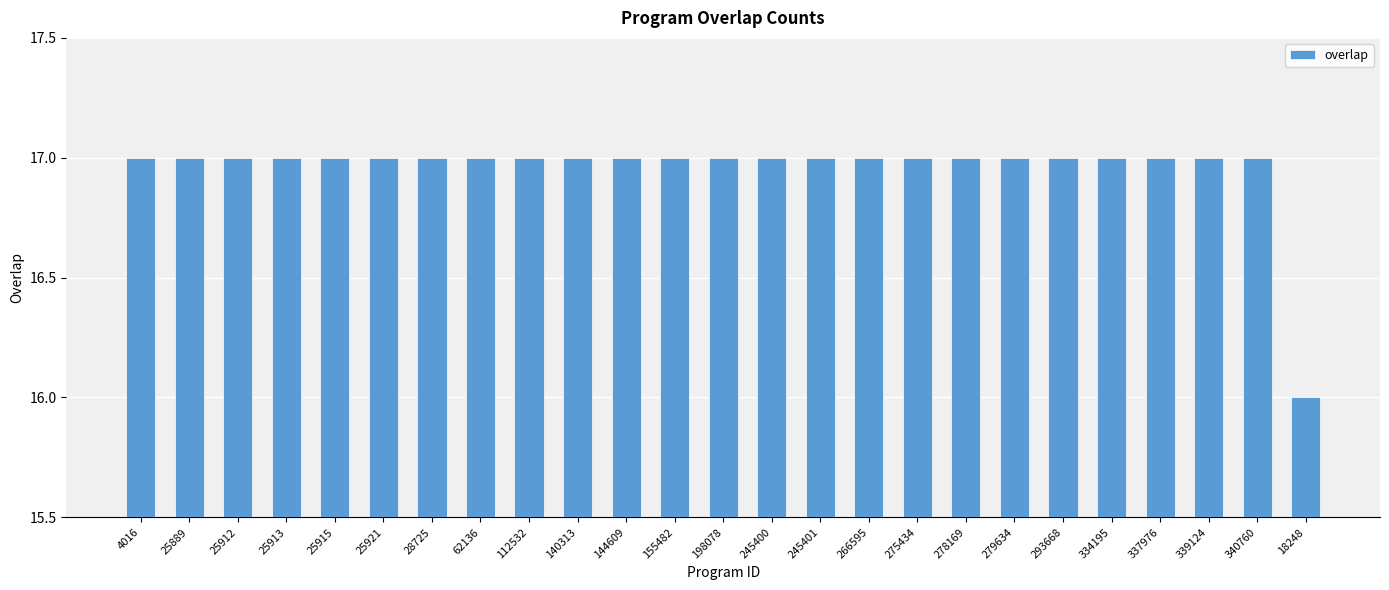

Approximately how many times larger is the value at 144609 compared to 28725?

1.0